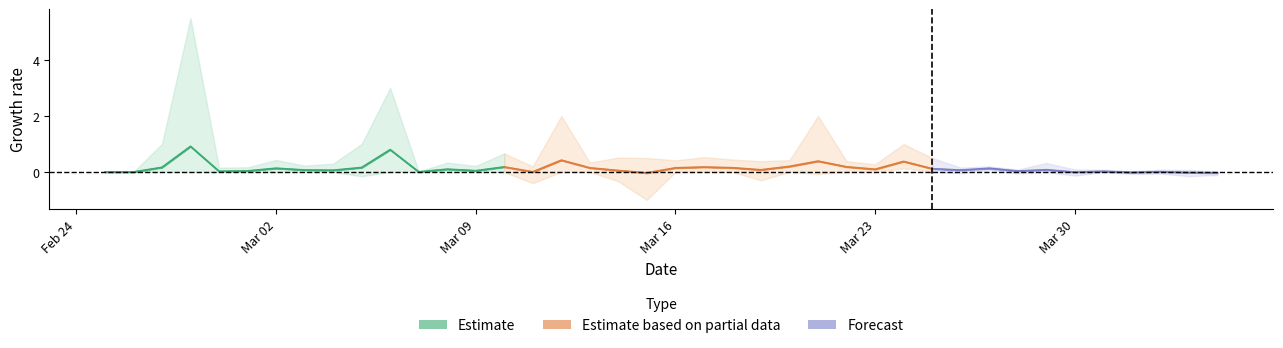

Is this an area chart (filled region under the line)?

No